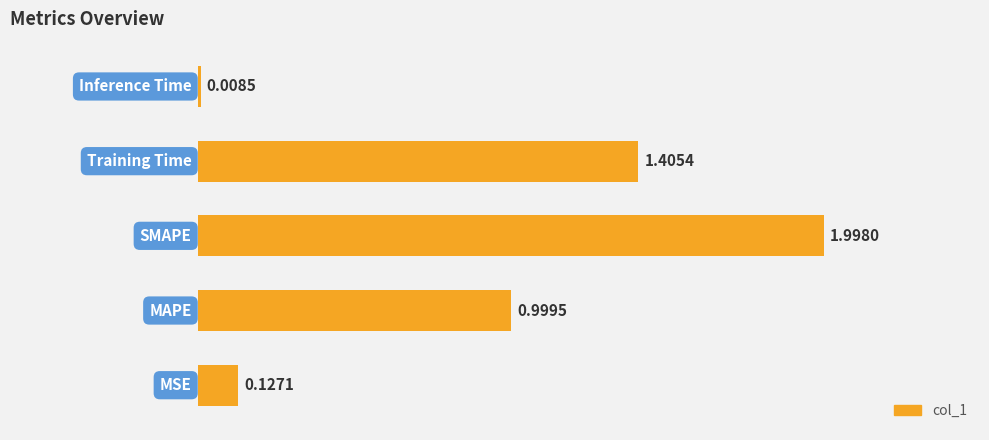

What is the sum of all values?

4.5